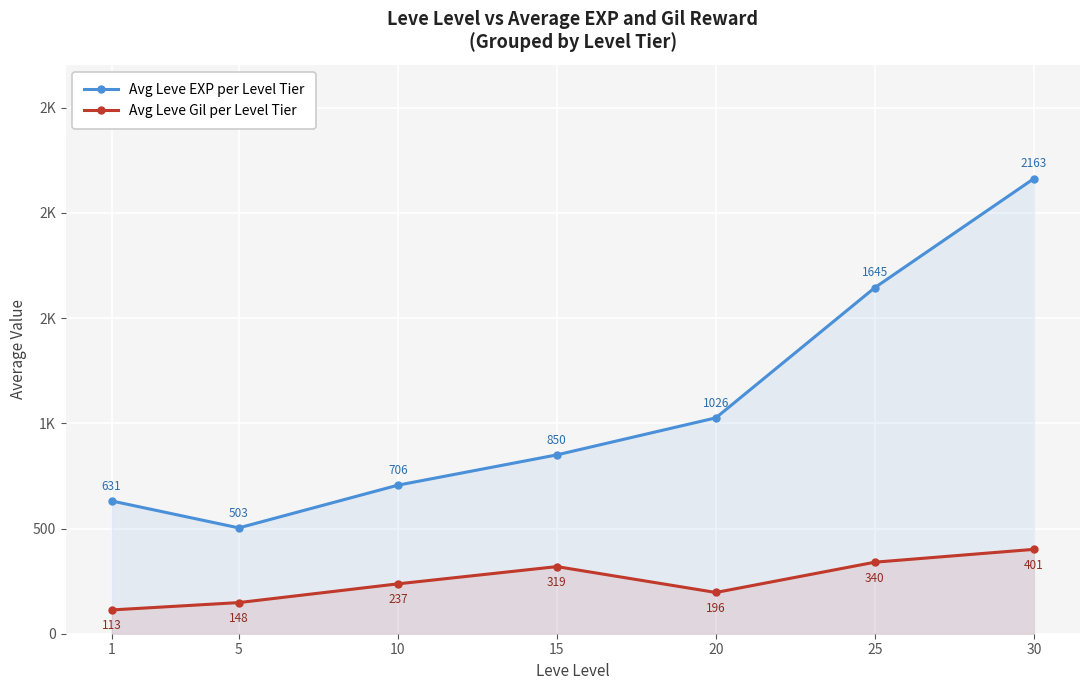

Between 10 and 25, which series saw the biggest shift?

Avg Leve EXP per Level Tier